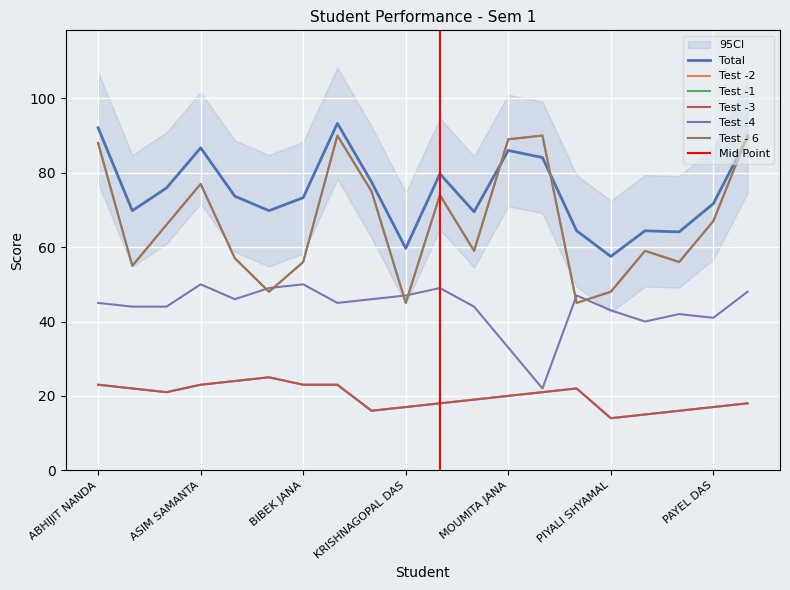

True or false: Test -3 has more than 2 points higher than both neighbors.

False